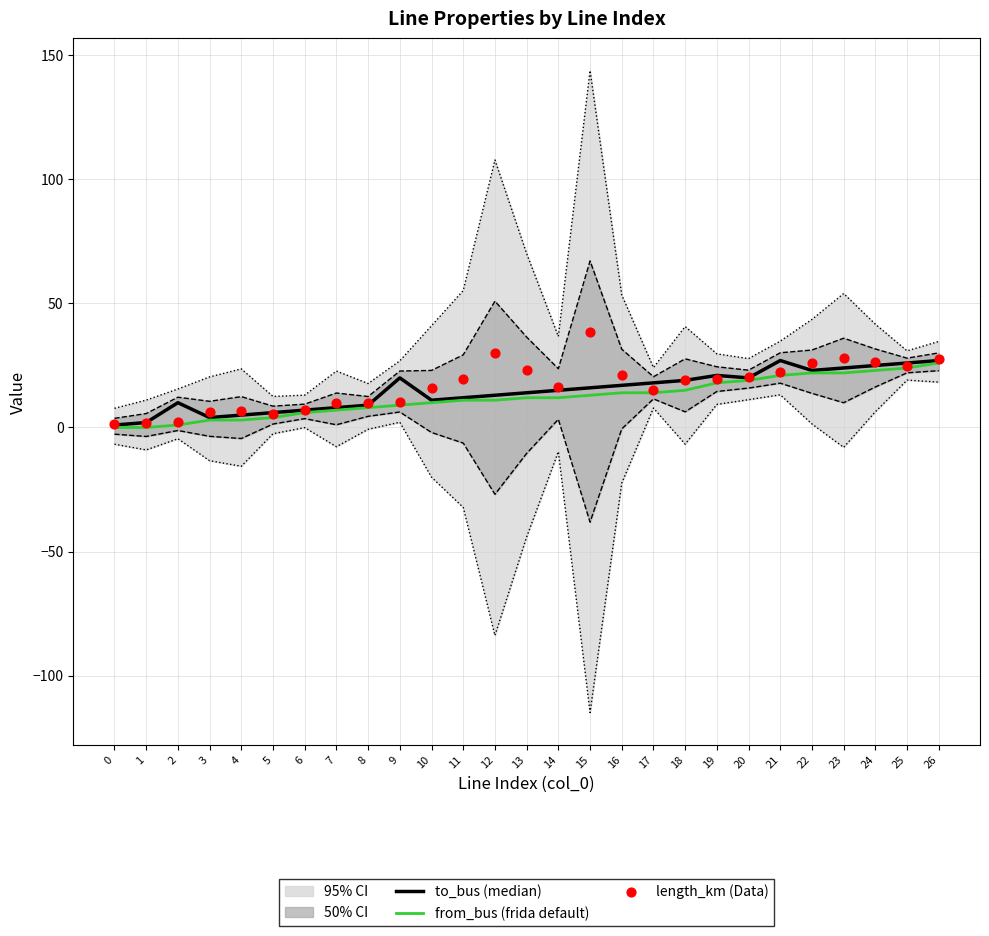

At how many categories does at least one series exceed 15?

18